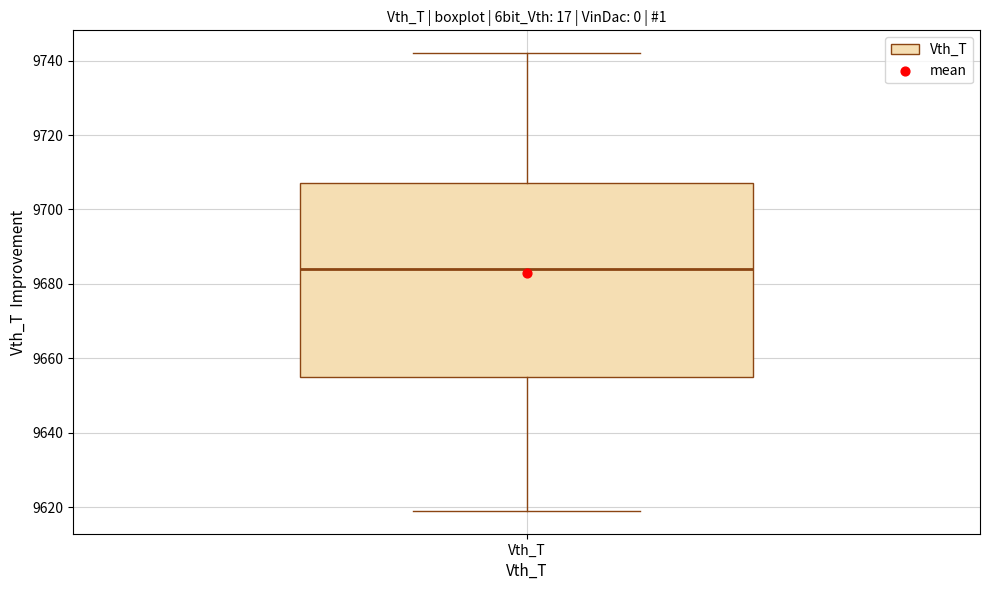

Transcribe this box plot: give where the median line is, the range the box spans, and where the two whiskers end, as read against the y-axis. The values are not printed on the chart, so give them approximately, as read against the axis.

median 9684, box 9656 to 9708, whiskers 9620 to 9742